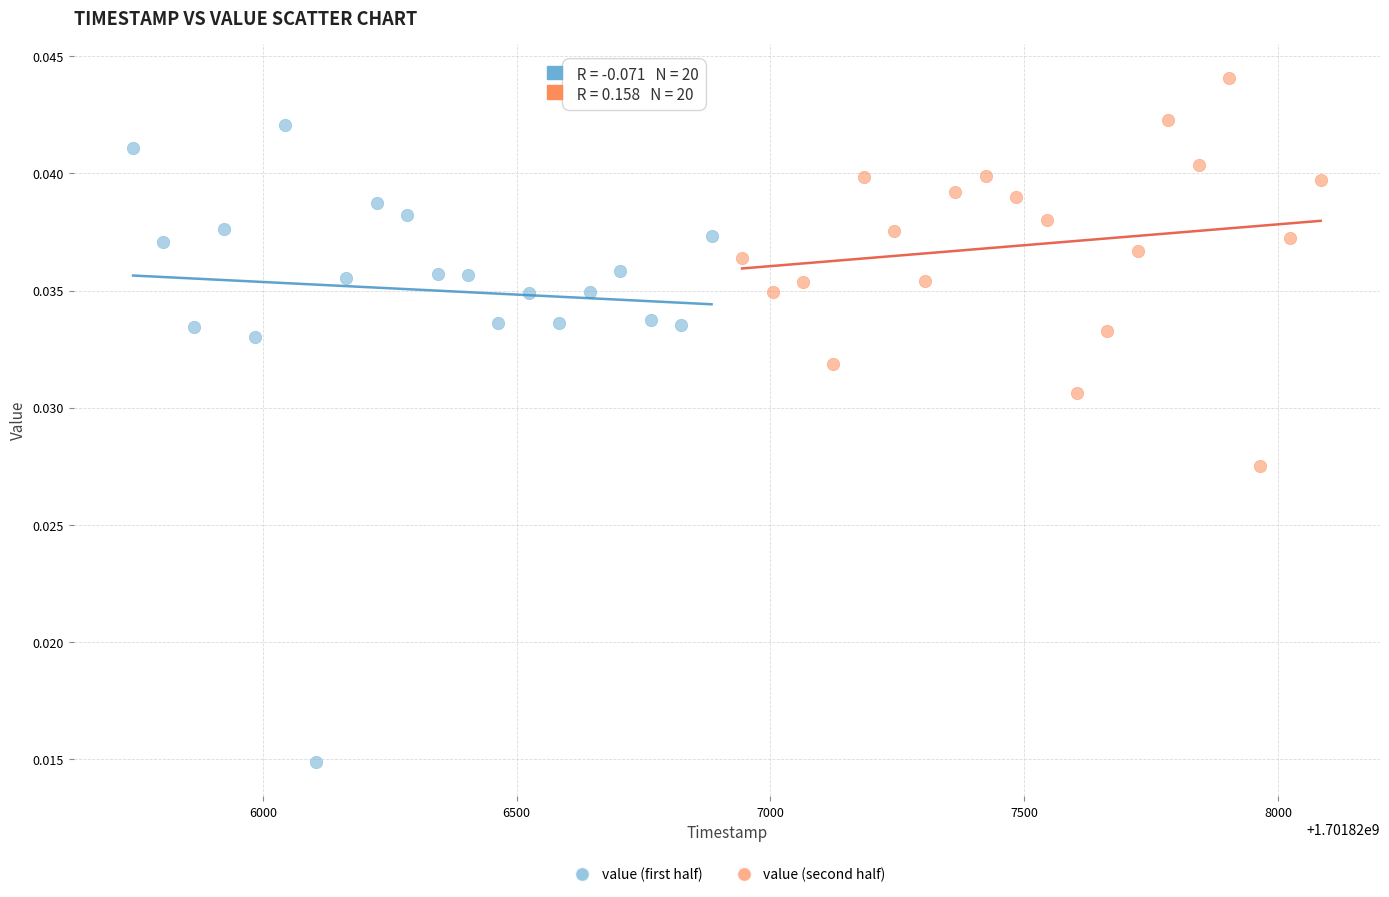

Which series has the largest Y range (max minus min)?

value (first half)